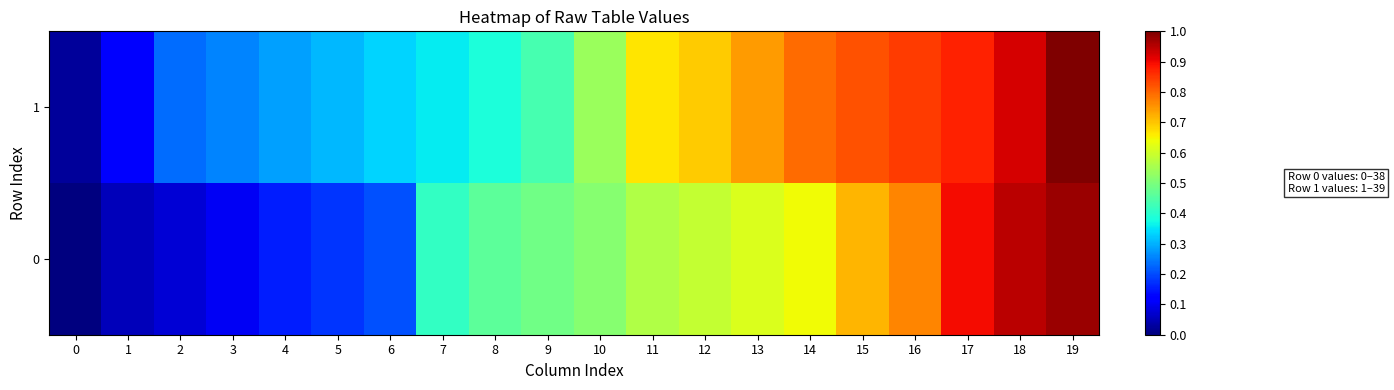

What is the difference between the highest and lowest values at 14?

0.2